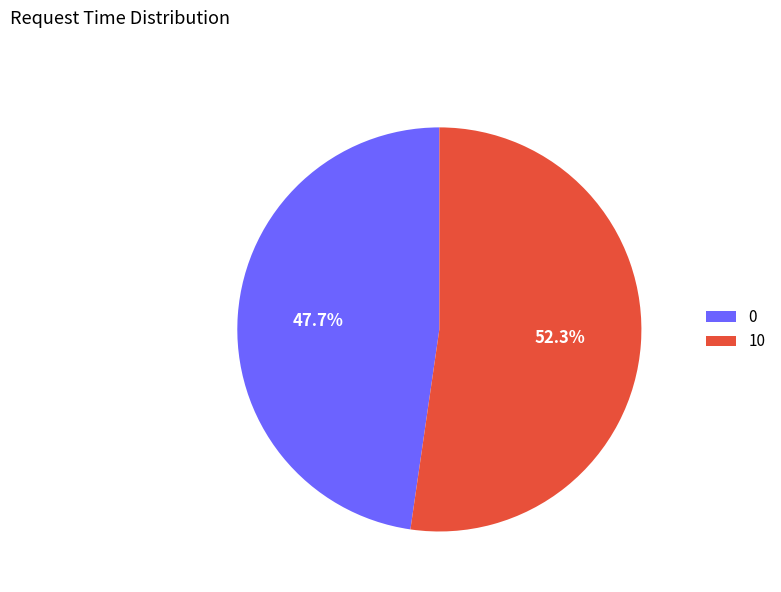

What percentage is the 0 slice, to the nearest percent?

48%